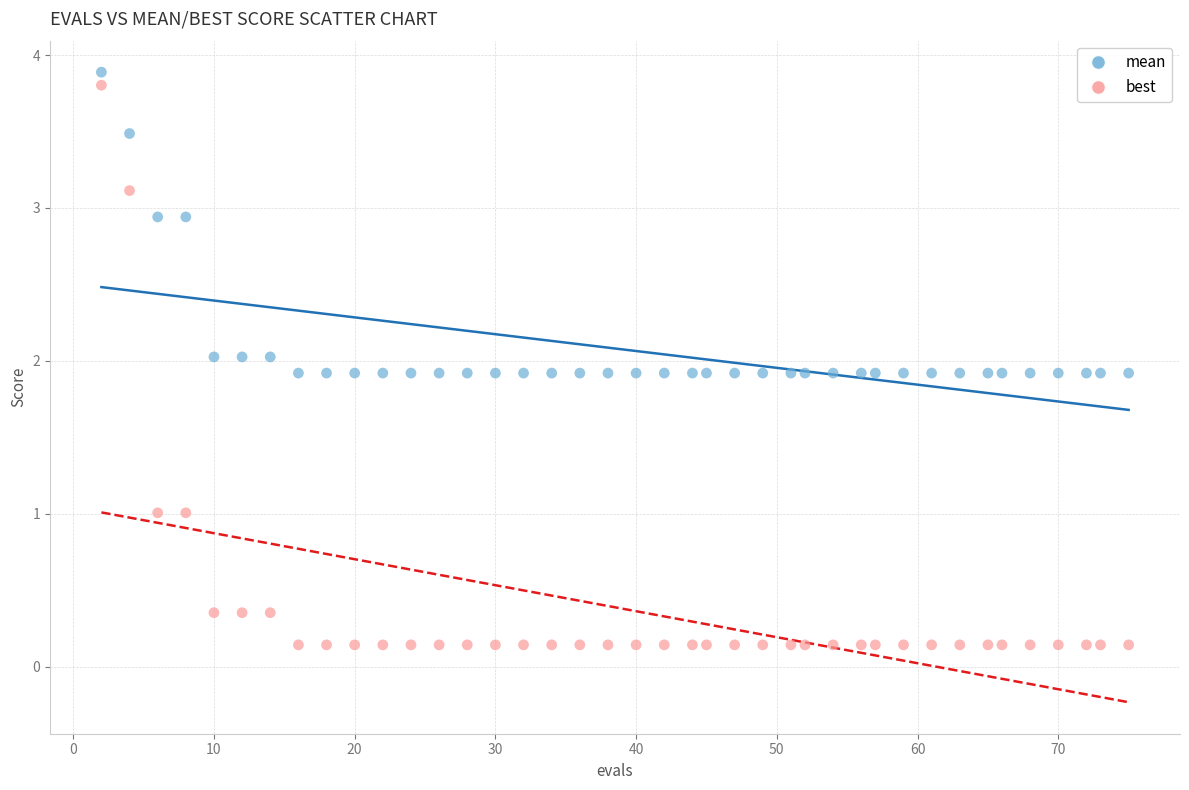

What are all the series names shown in the legend?

mean, best